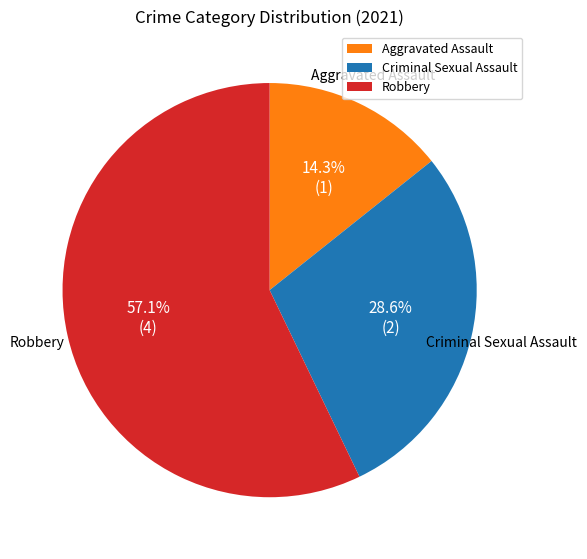

How many segments does this pie chart have?

3